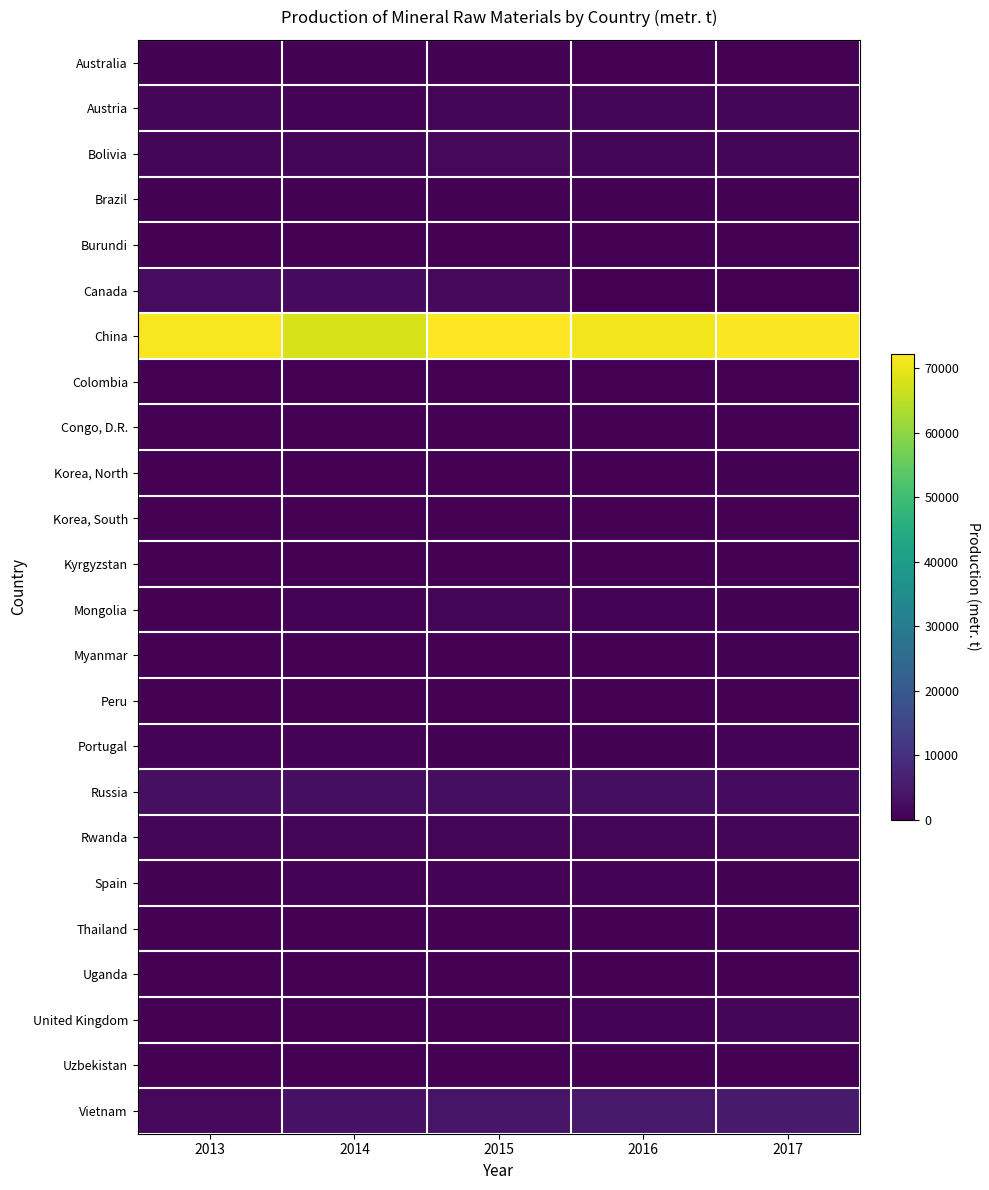

Which series has the largest total across all categories?

China